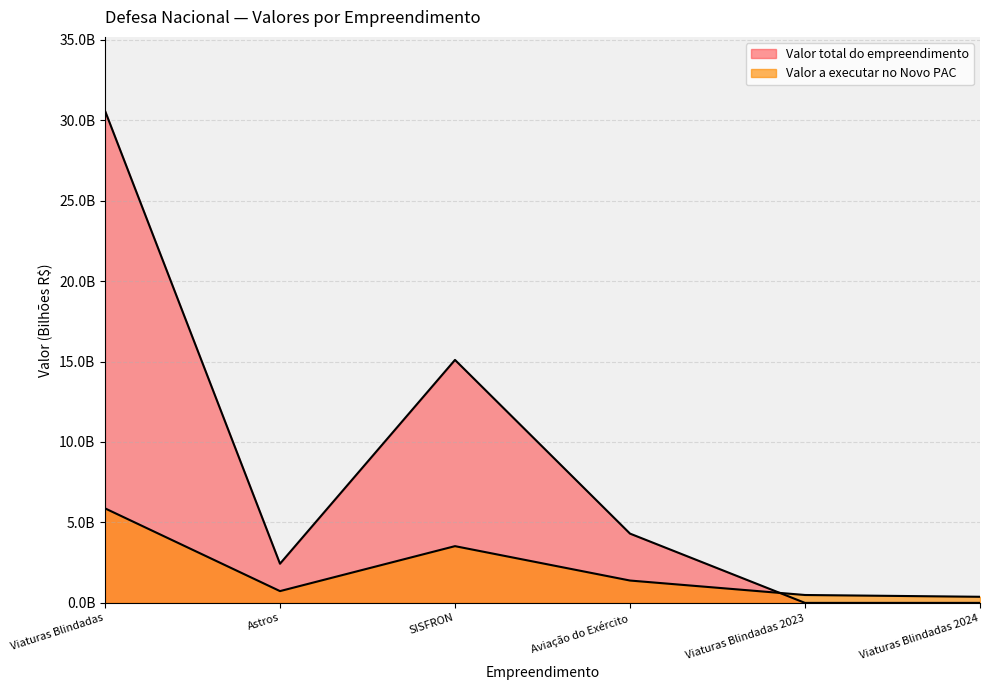

What is the label of the 3rd point from the right?

Aviação do Exército